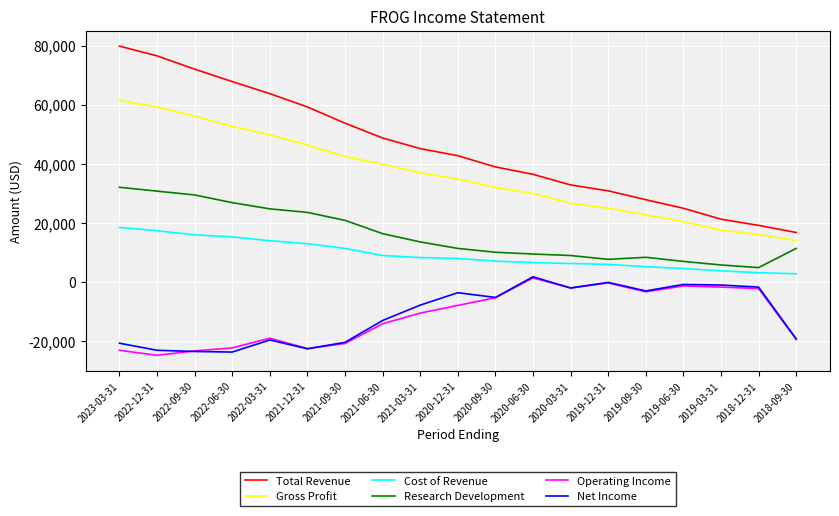

Rank the categories by Gross Profit value from lowest to highest.

2018-09-30, 2018-12-31, 2019-03-31, 2019-06-30, 2019-09-30, 2019-12-31, 2020-03-31, 2020-06-30, 2020-09-30, 2020-12-31, 2021-03-31, 2021-06-30, 2021-09-30, 2021-12-31, 2022-03-31, 2022-06-30, 2022-09-30, 2022-12-31, 2023-03-31